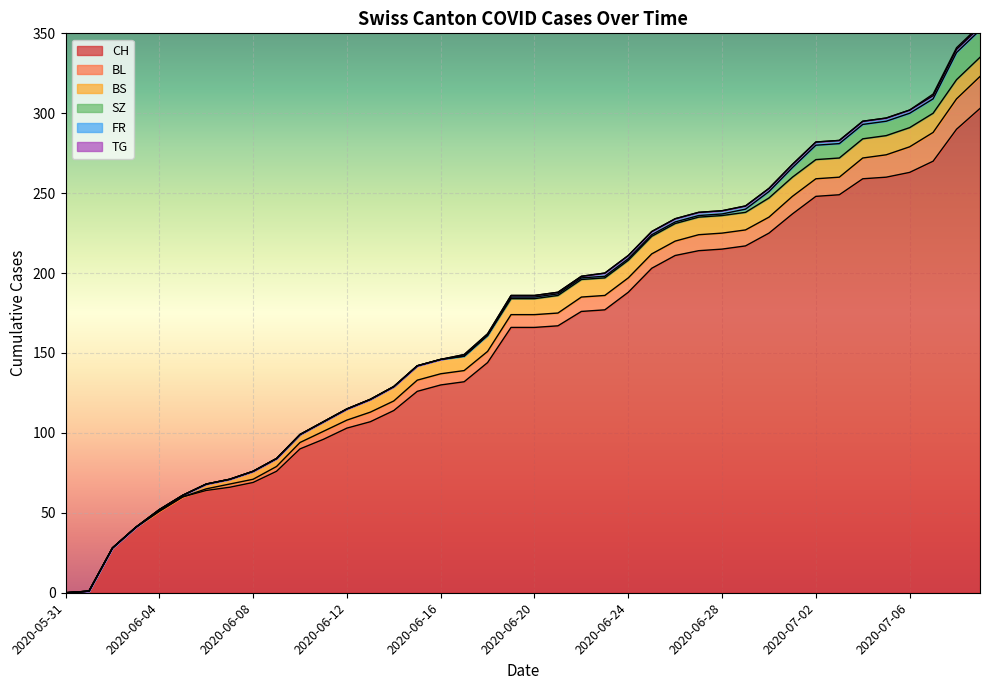

At which category is the sum across all series the highest?

2020-07-09